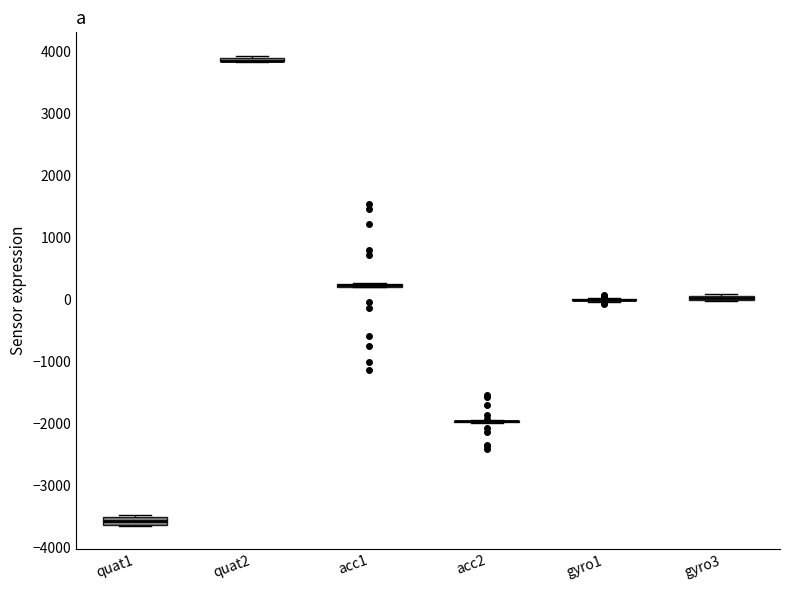

Where is the lower edge of the box for quat2 on the y-axis? The values are not printed on the chart, so give them approximately, as read against the axis.

3800